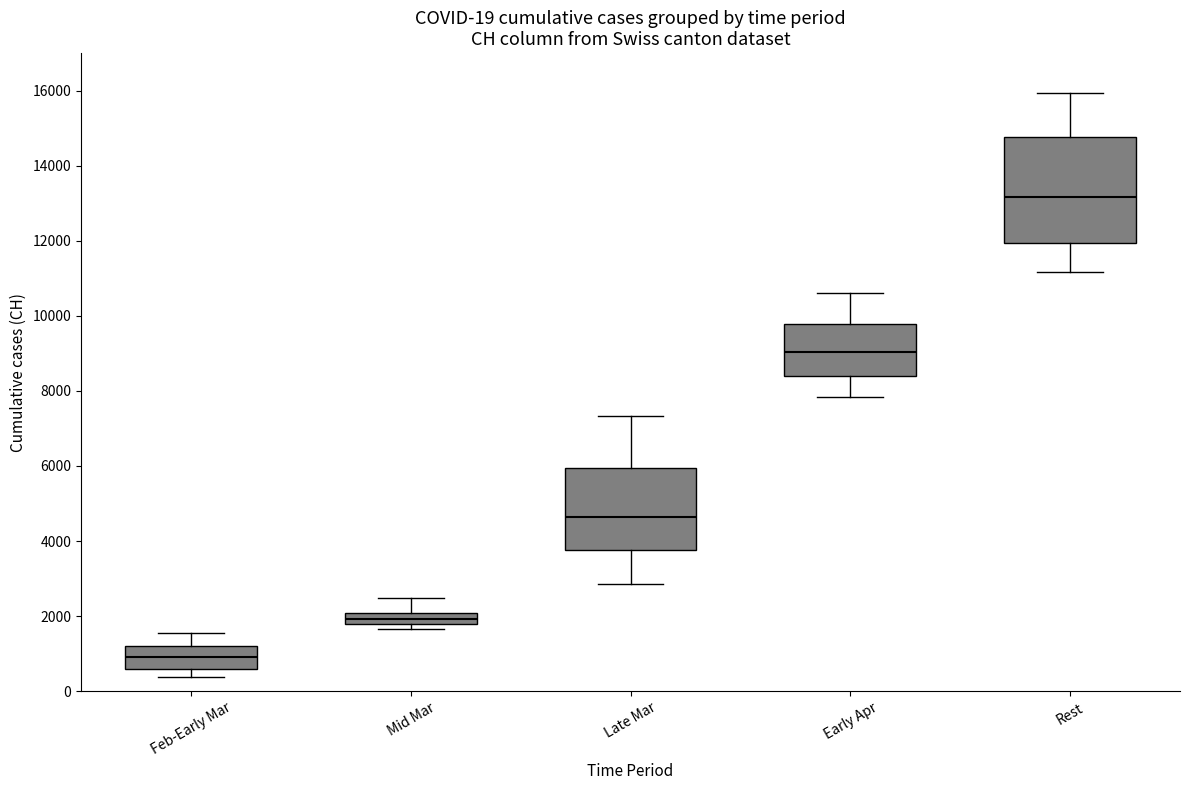

Which box's median line is the highest?

Rest